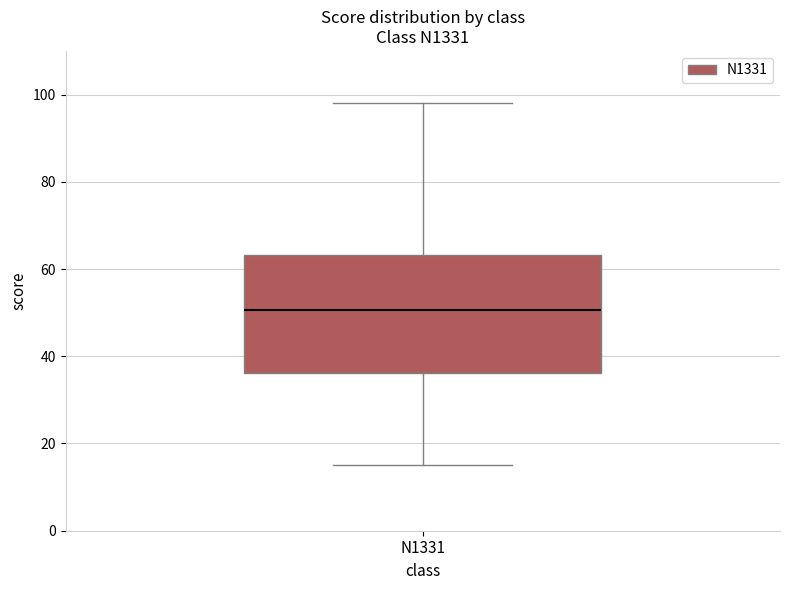

Where is the lower edge of the box for N1331 on the y-axis? The values are not printed on the chart, so give them approximately, as read against the axis.

36